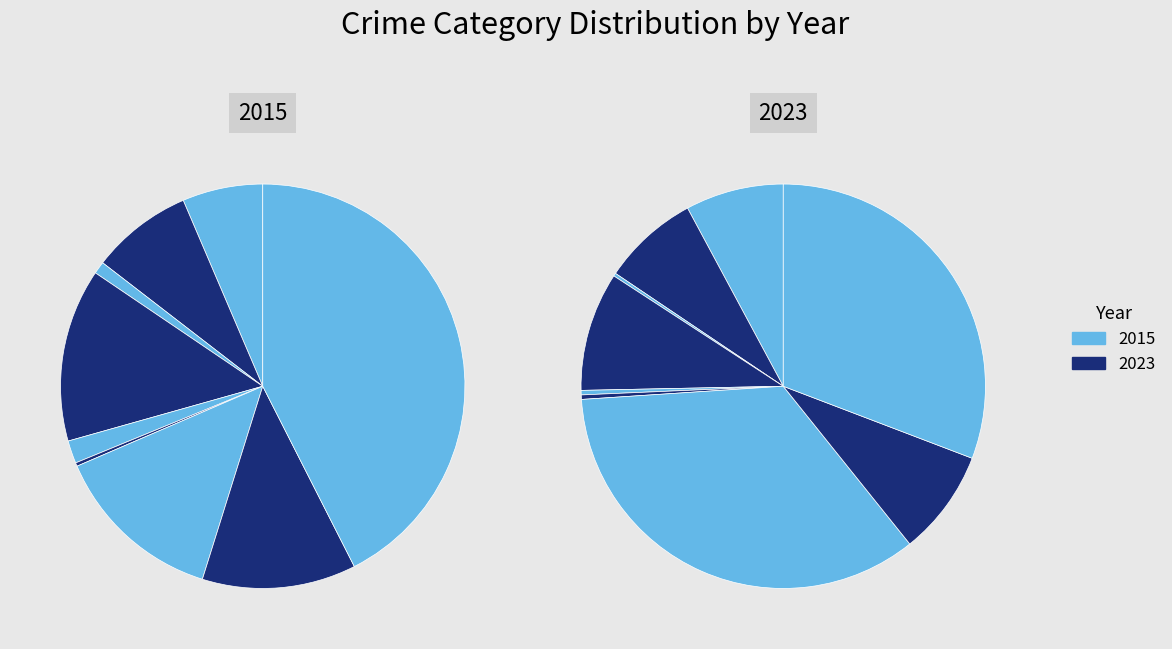

True or false: Aggravated Assault accounts for 6% of the total.

True